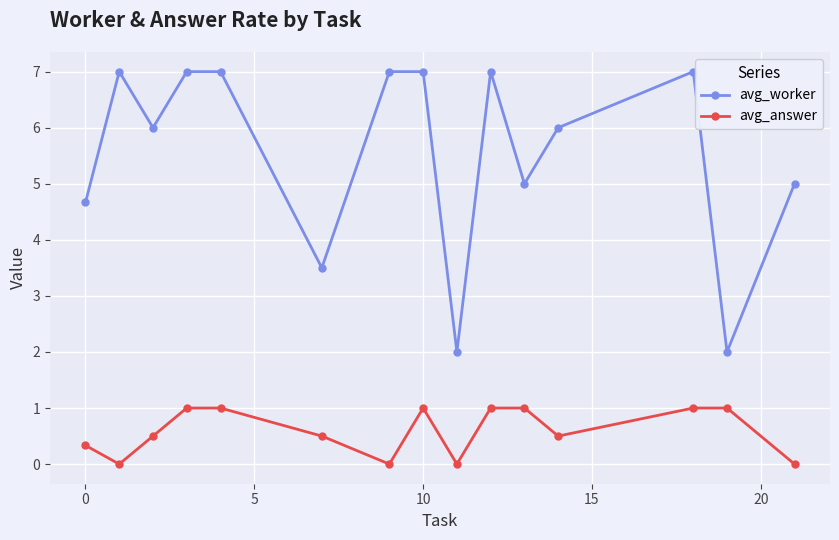

How many distinct data groups are displayed?

2